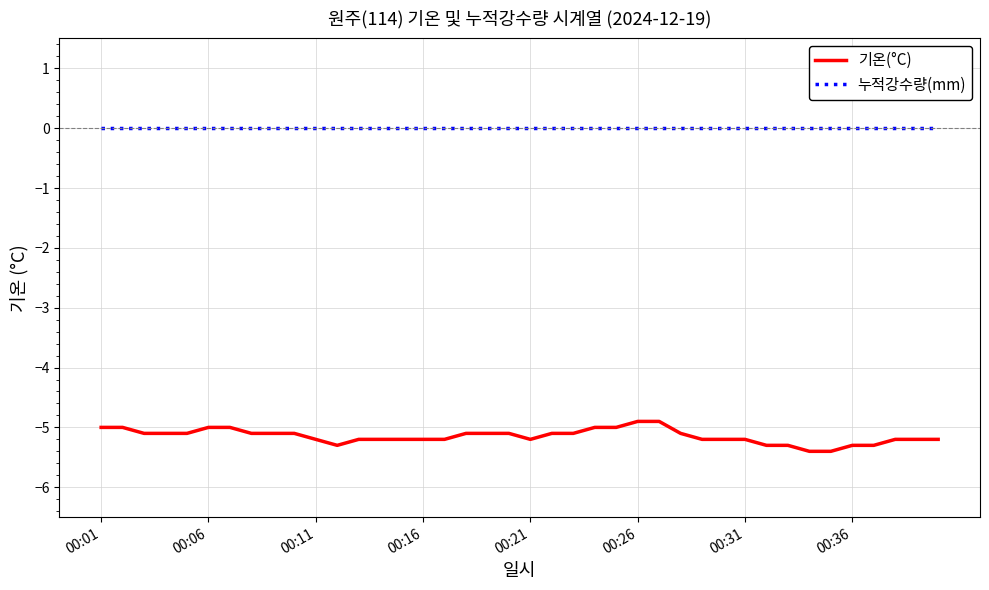

Which series has the largest total across all categories?

누적강수량(mm)